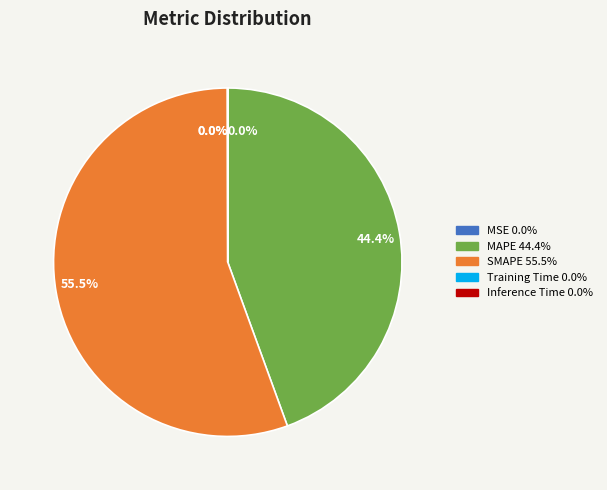

Which category has the smallest portion of the pie?

Training Time